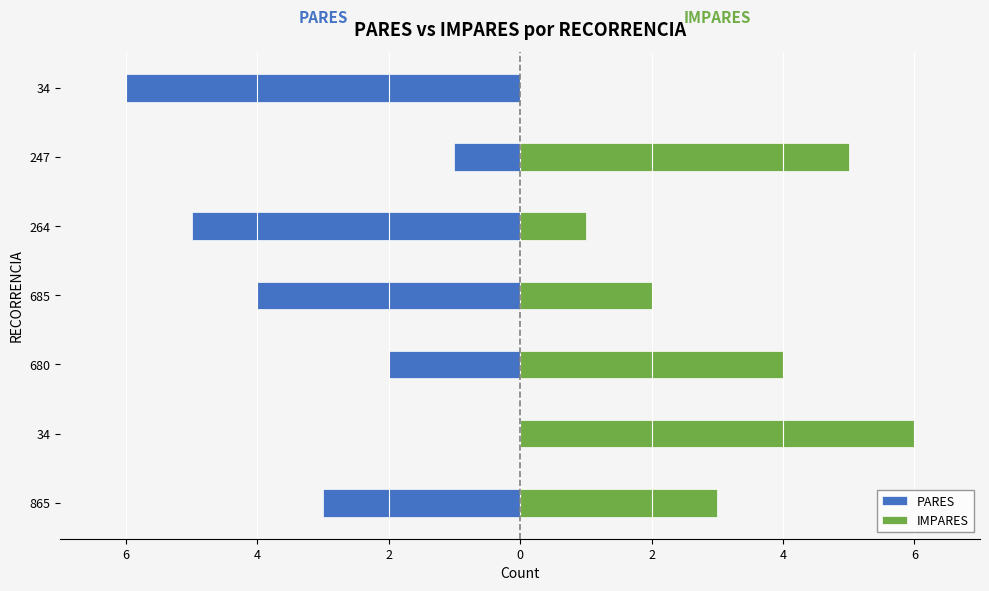

At which category is the sum across all series the highest?

34